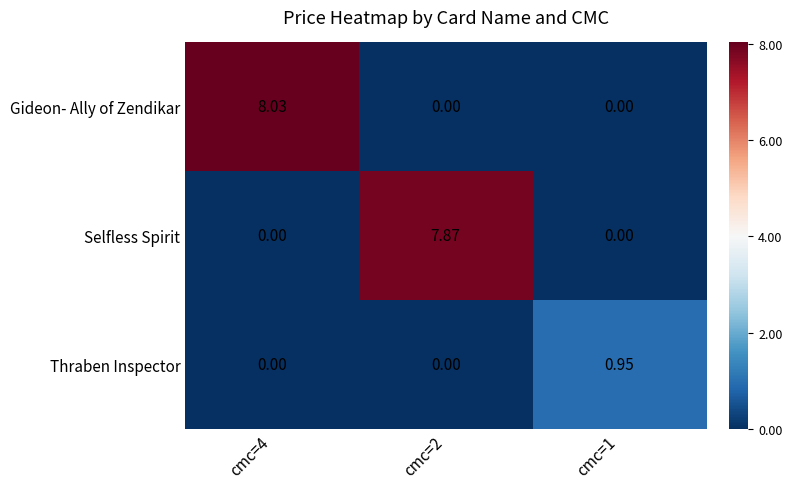

Count the number of data series in this chart.

3